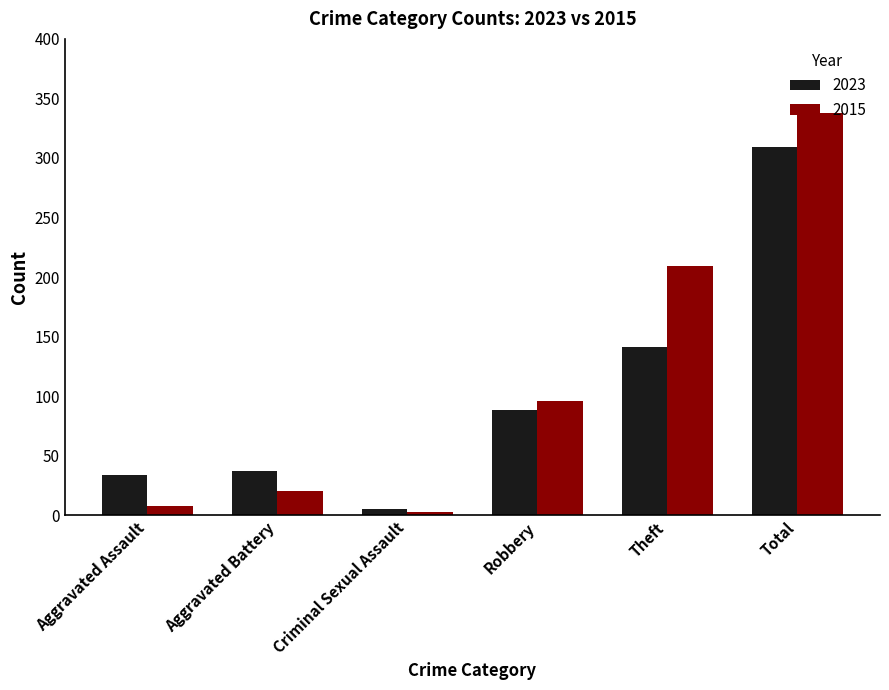

What is the label of the 6th bar from the right?

Aggravated Assault